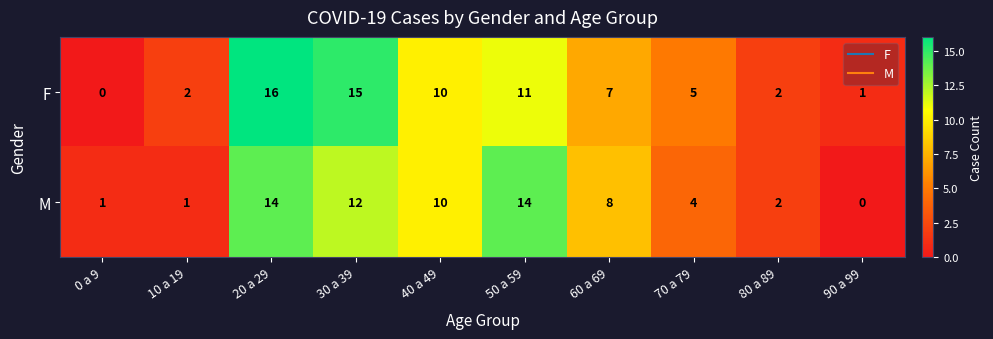

At which label does M reach its minimum?

90 a 99